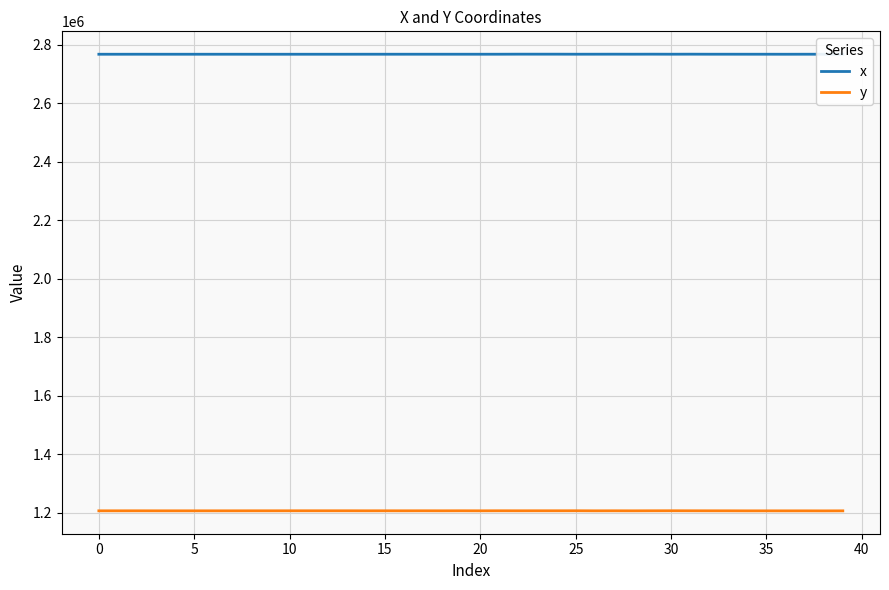

What is the minimum value for y?

1206581.0